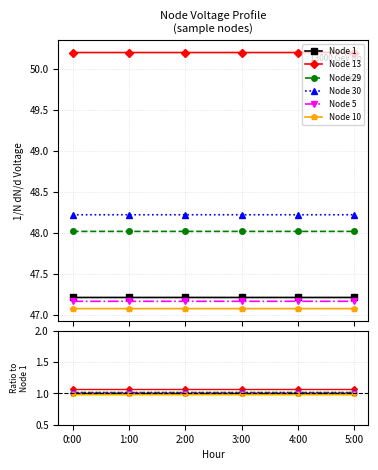

Is the value of Node 1 at 1:00 greater than the value of Node 13 at 5:00?

No